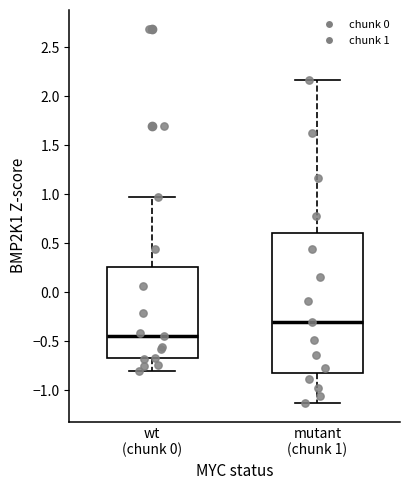

Reading left to right, transcribe this box plot: for each box, give where its median line is, the range the box spans, and where its two whiskers end, as read against the y-axis. The values are not printed on the chart, so give them approximately, as read against the axis.

wt (chunk 0): median -0.45, box -0.65 to 0.25, whiskers -0.80 to 0.95
mutant (chunk 1): median -0.30, box -0.85 to 0.60, whiskers -1.15 to 2.15